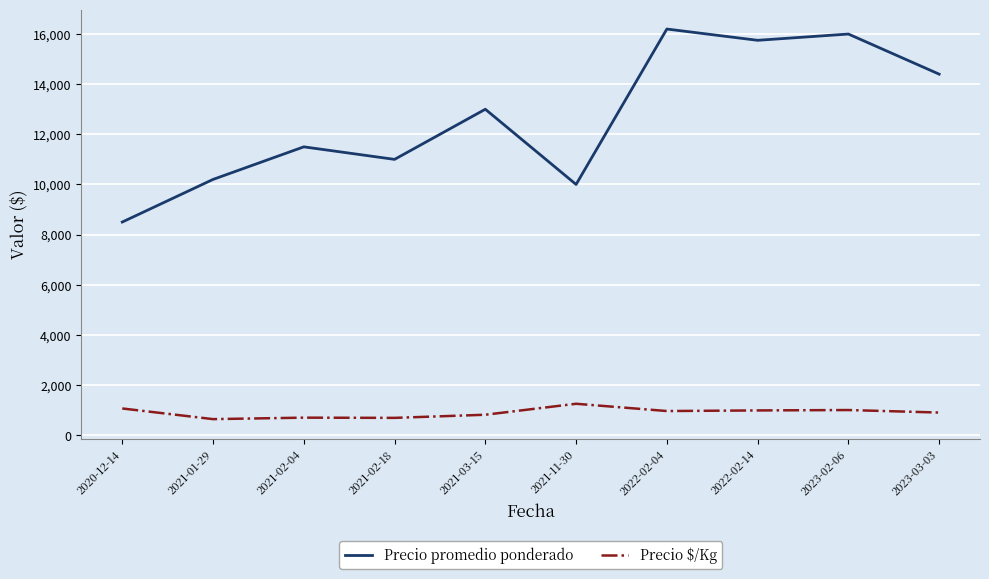

What is the difference between the highest and lowest values at 2022-02-14?

14765.5